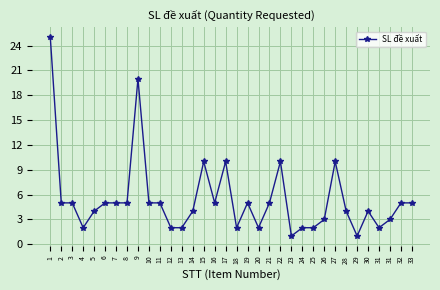

Rank the categories by value from lowest to highest.

23, 29, 4, 12, 13, 18, 20, 24, 25, 31, 26, 31, 5, 14, 28, 30, 2, 3, 6, 7, 8, 10, 11, 16, 19, 21, 32, 33, 15, 17, 22, 27, 9, 1